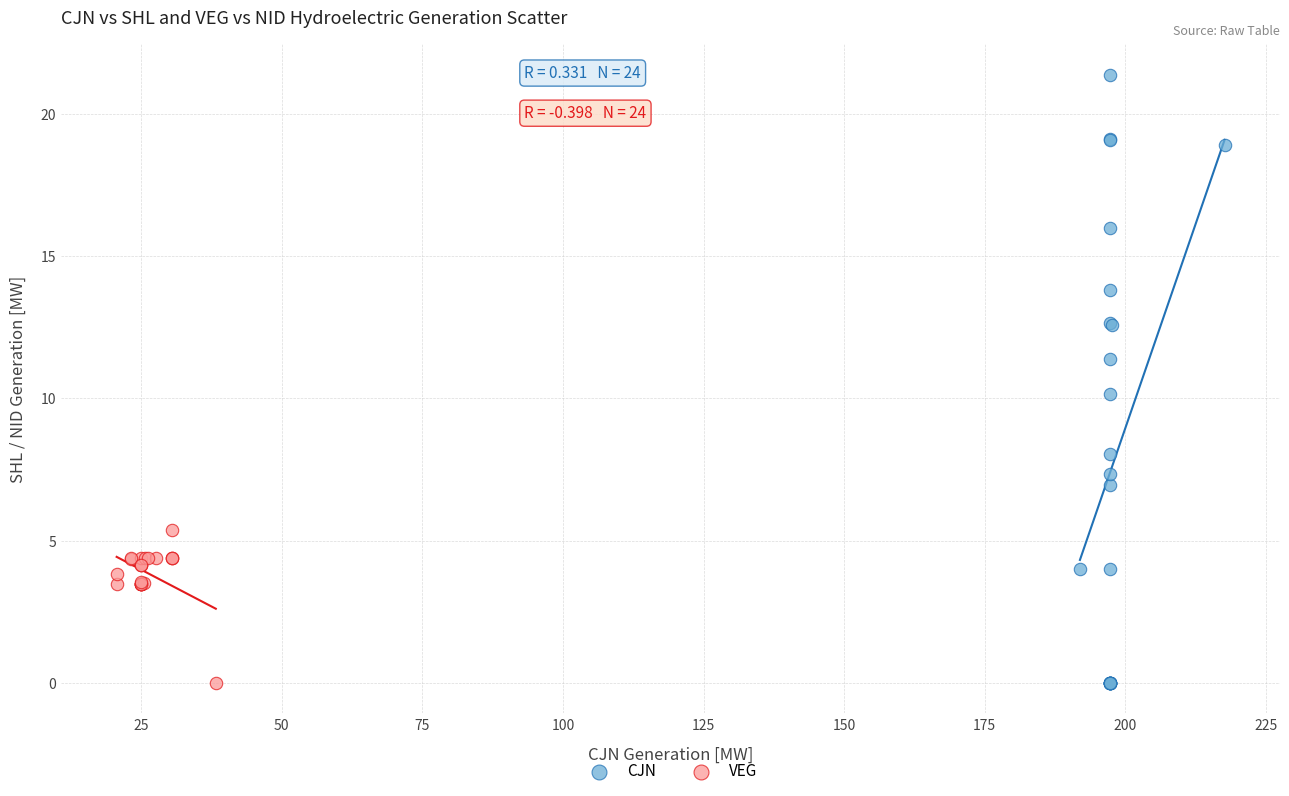

Which series reaches the maximum Y coordinate?

CJN